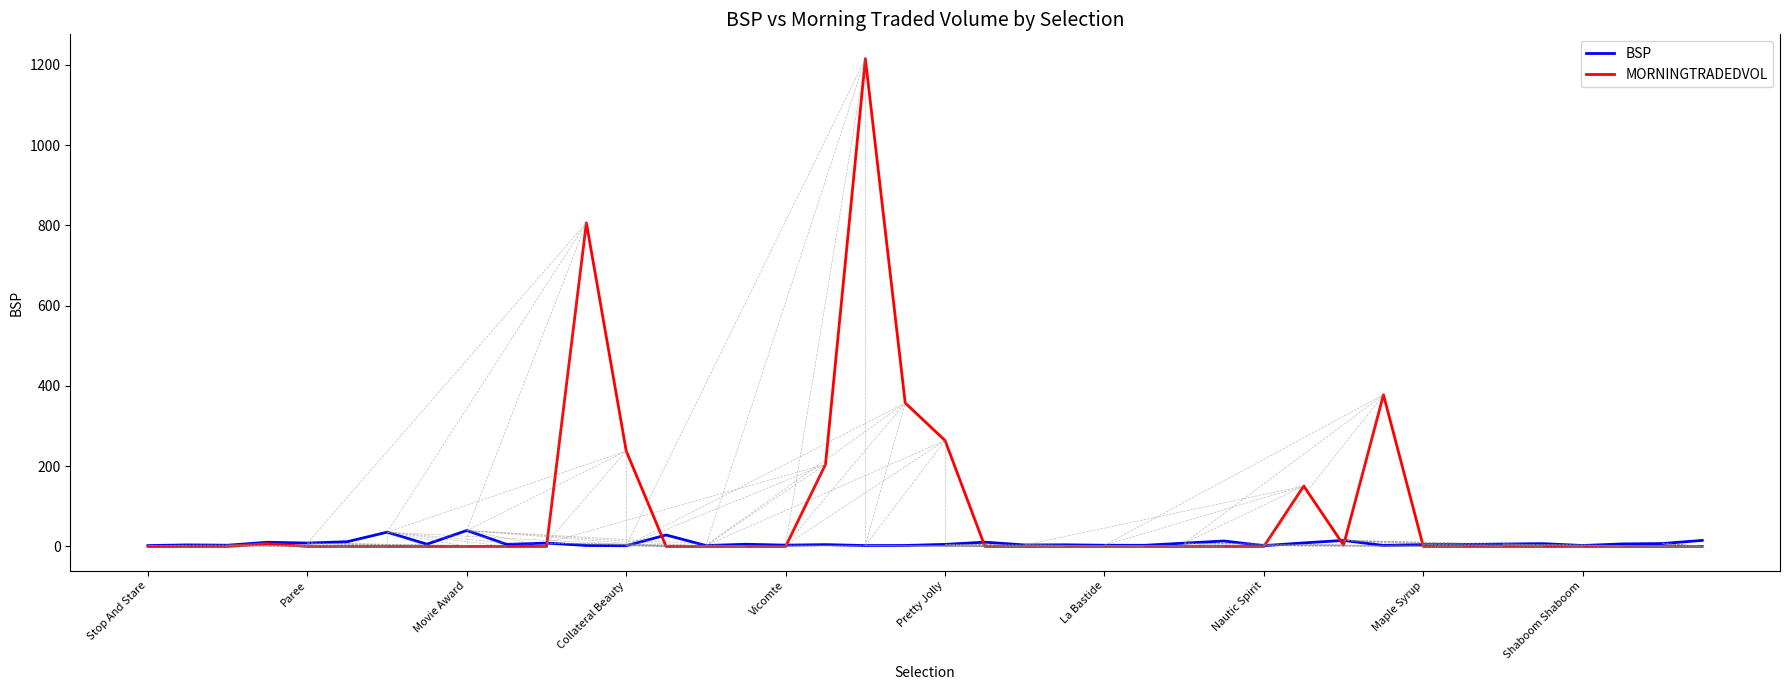

How many lines are shown in the chart?

2